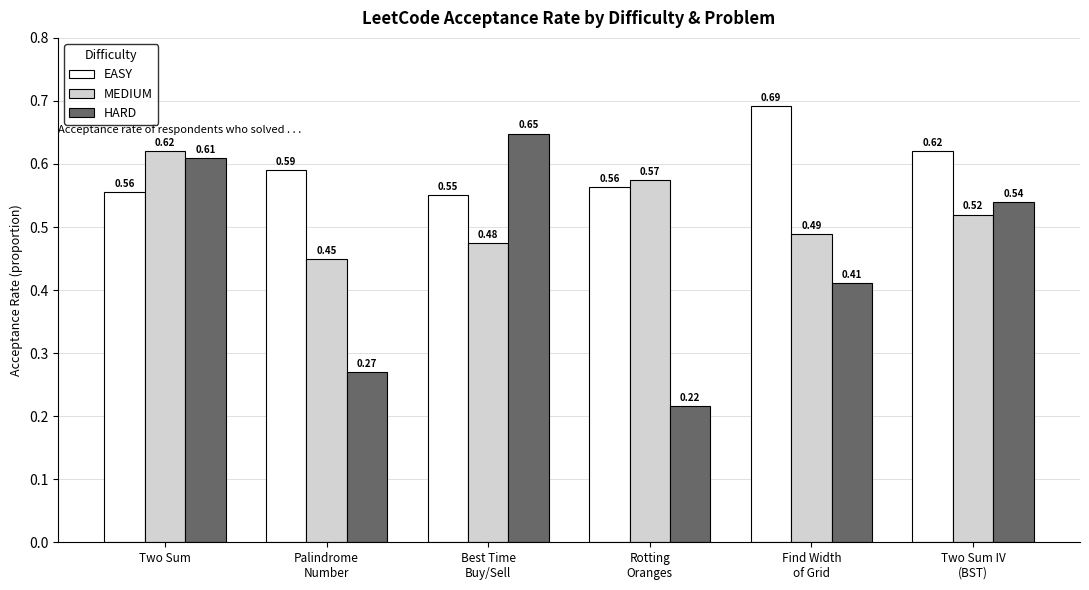

What are all the series names shown in the legend?

EASY, MEDIUM, HARD